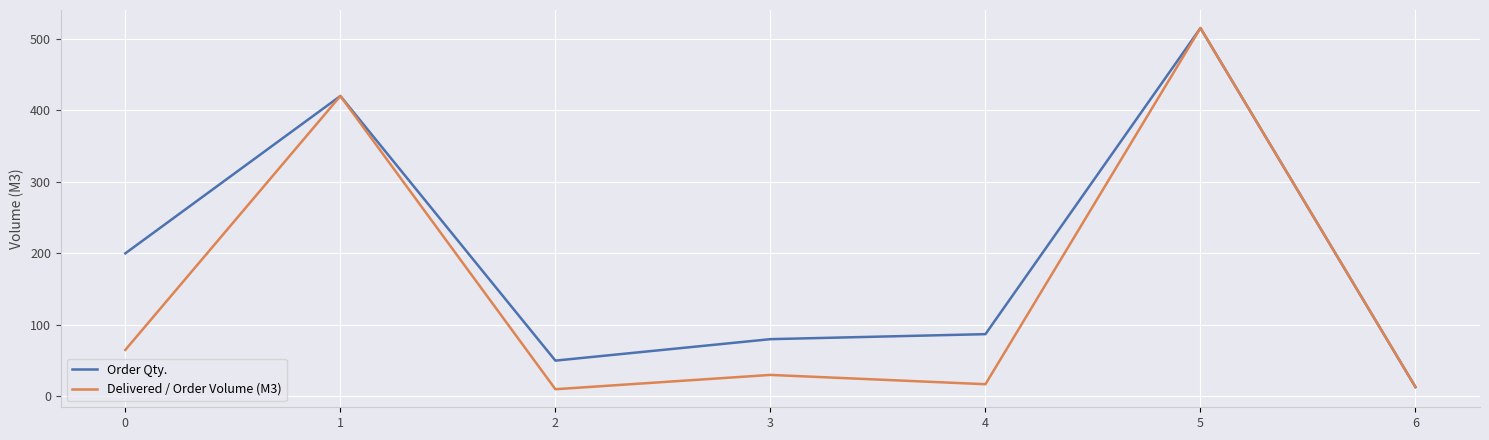

The Delivered / Order Volume (M3) series shows 257 at 5. True or false?

False